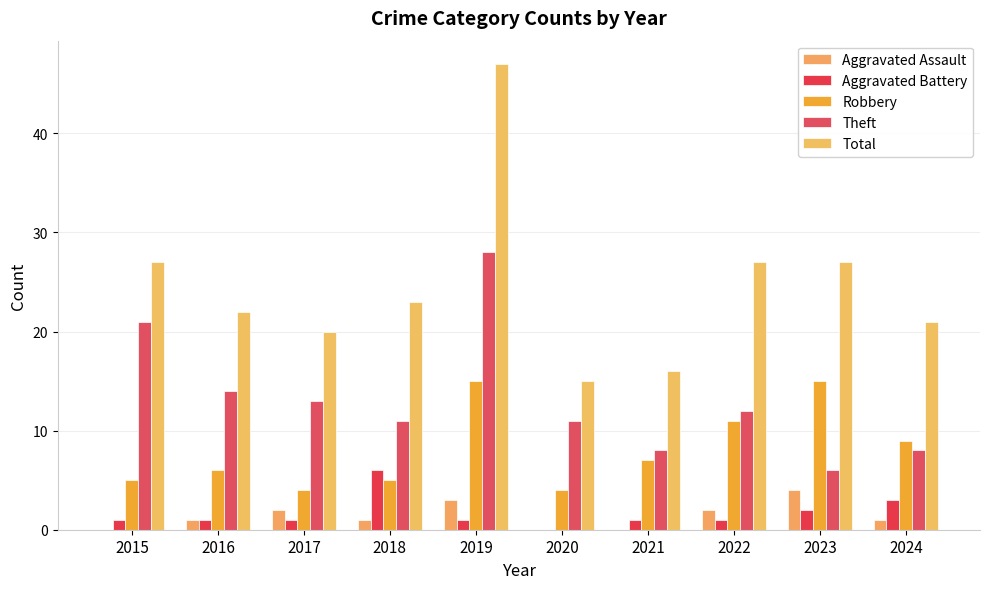

Does the chart contain stacked bars?

No